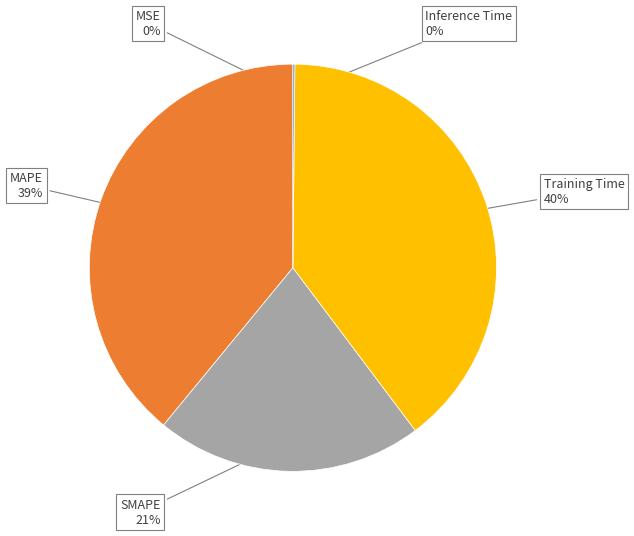

Does any single category account for the majority?

No